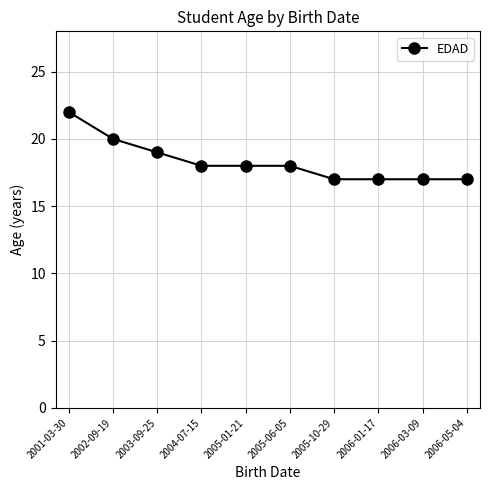

Which category has the highest value across all series?

2001-03-30